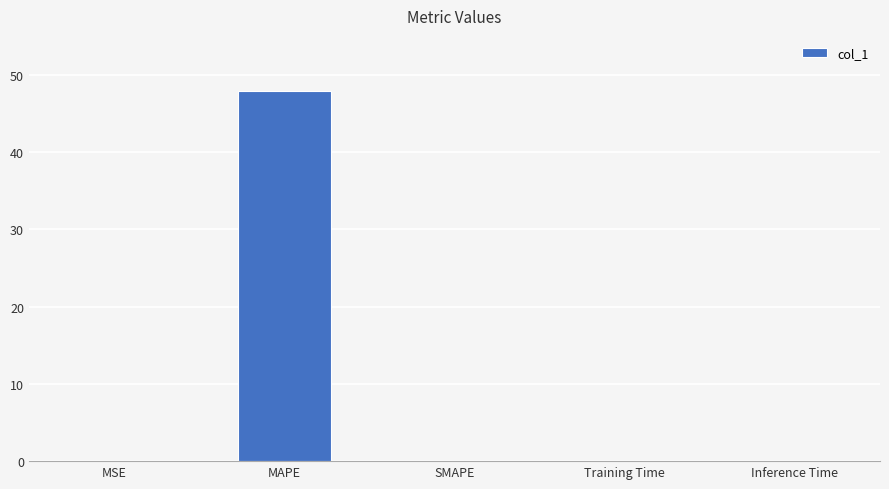

What is the sum of all values?

47.8